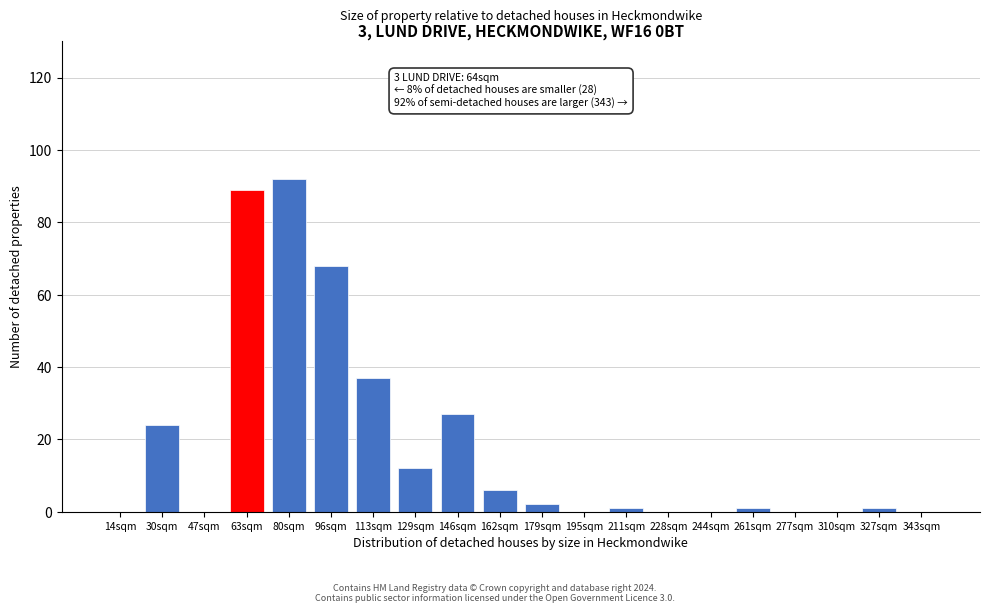

Reading left to right, extract all data points from this chart.

14sqm=0	30sqm=24	47sqm=0	63sqm=89	80sqm=92	96sqm=68	113sqm=37	129sqm=12	146sqm=27	162sqm=6	179sqm=2	195sqm=0	211sqm=1	228sqm=0	244sqm=0	261sqm=1	277sqm=0	310sqm=0	327sqm=1	343sqm=0